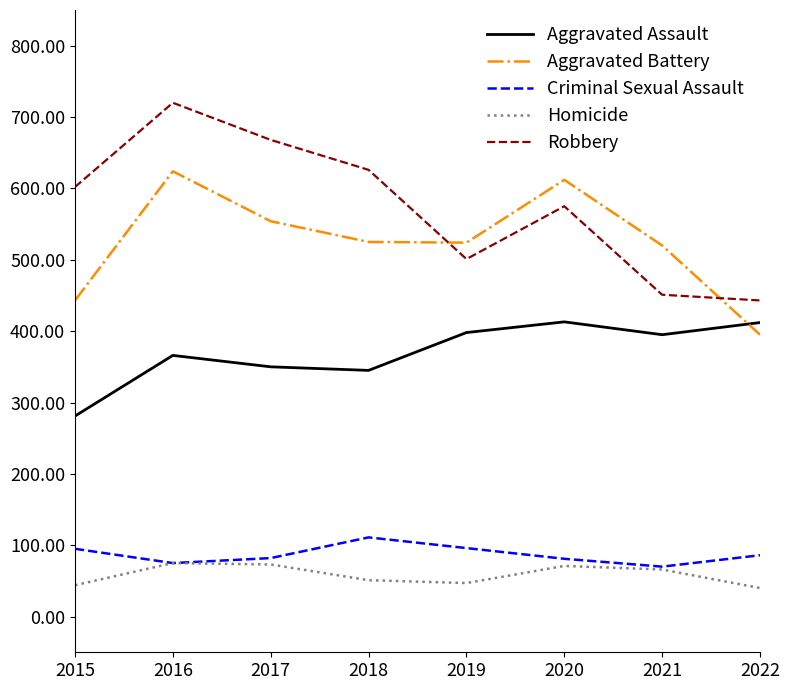

What is the minimum value shown in the chart?

40